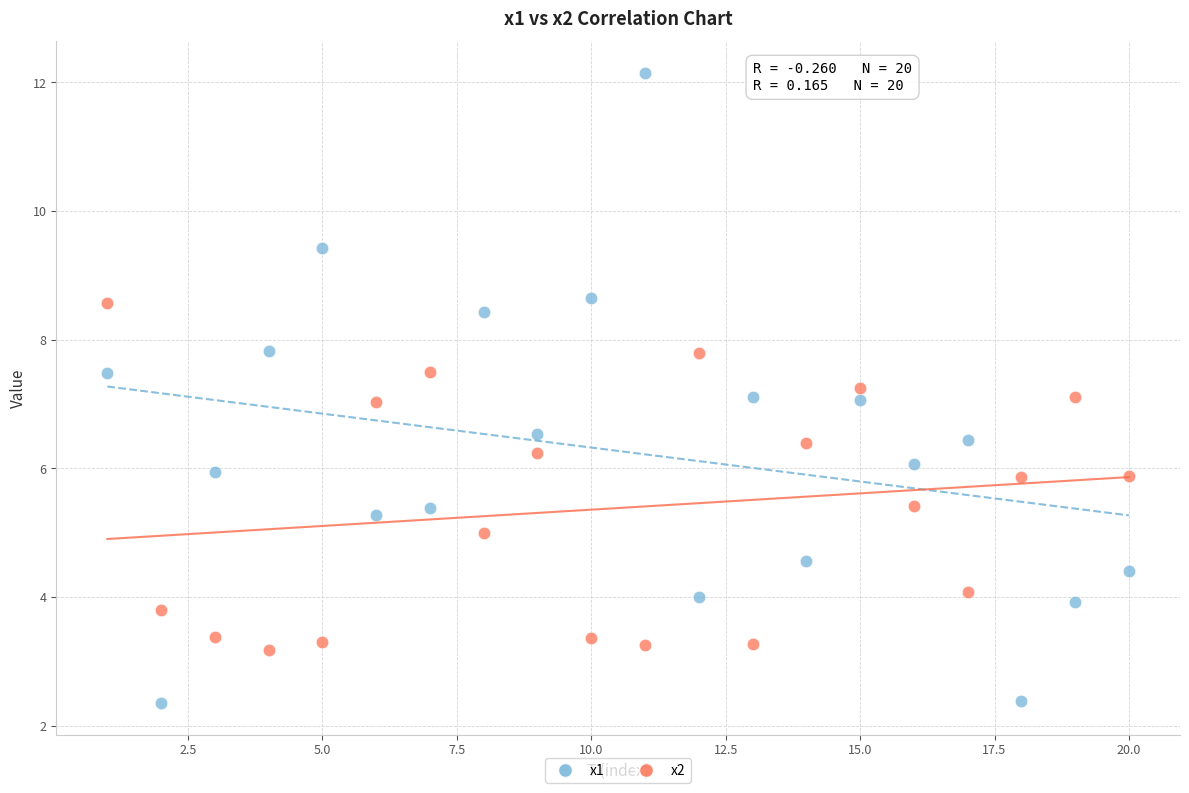

Which series has the widest spread of Y values?

x1